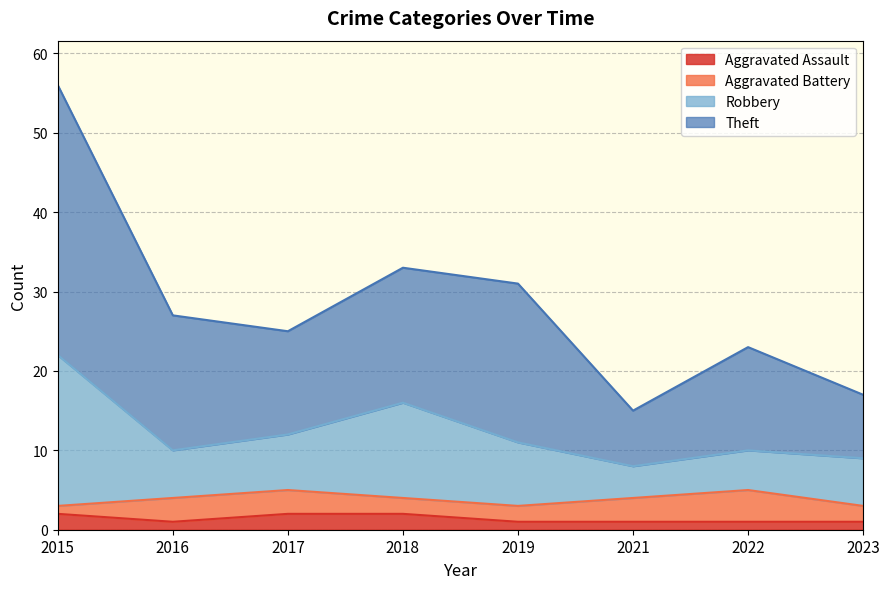

The Robbery series shows 16 at 2018. True or false?

True